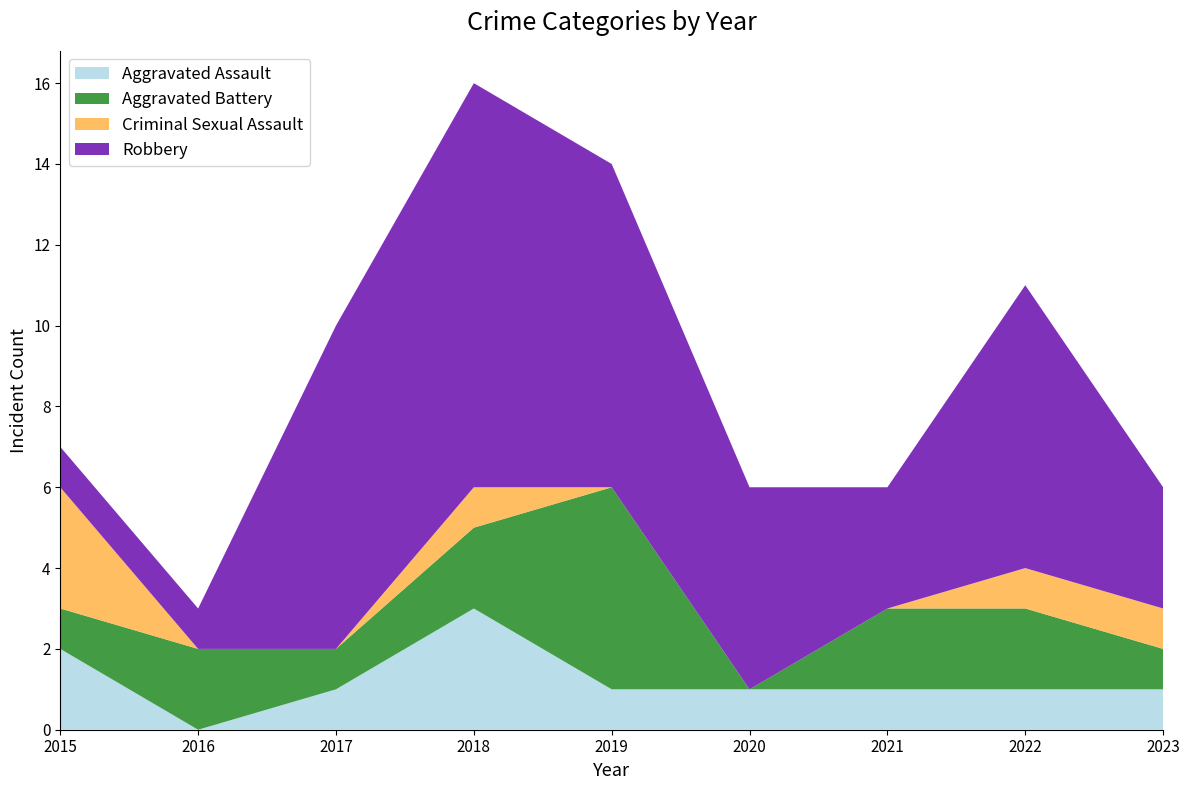

Reading left to right, extract all data points from this chart.

Aggravated Assault: 2	0	1	3	1	1	1	1	1
Aggravated Battery: 1	2	1	2	5	0	2	2	1
Criminal Sexual Assault: 3	0	0	1	0	0	0	1	1
Robbery: 1	1	8	10	8	5	3	7	3